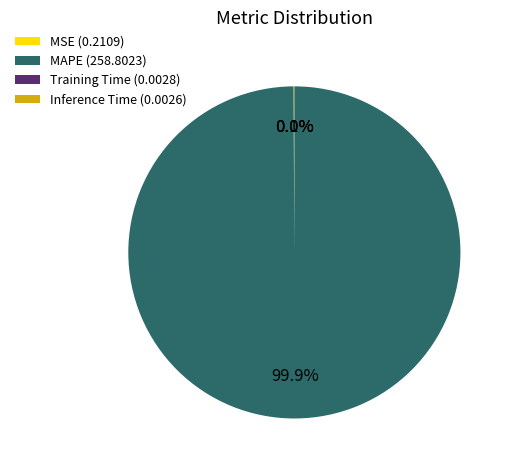

How much of the chart is everything except MAPE (258.8023)?

0.1%